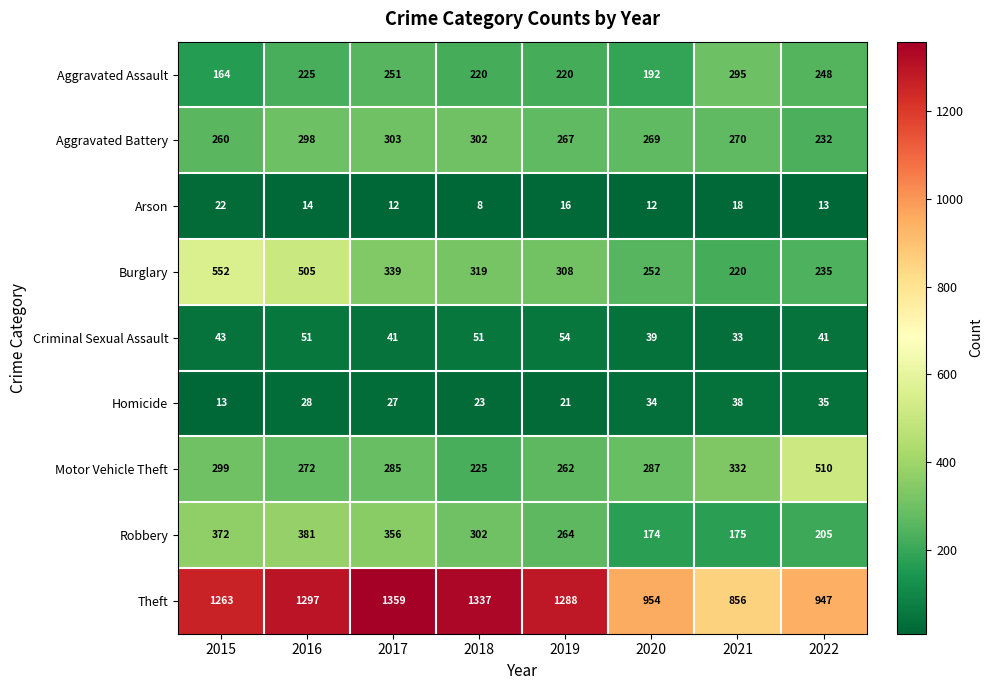

What is the average value of the Theft series?

1163